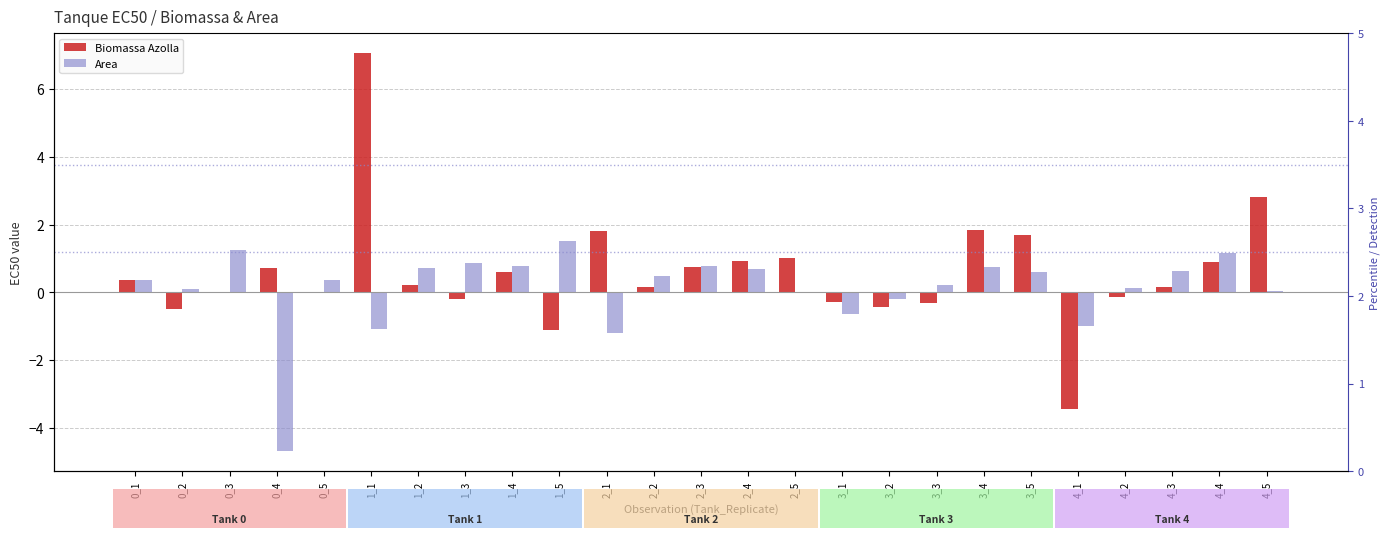

True or false: Area has a value of -1.1 at 1_1.

True